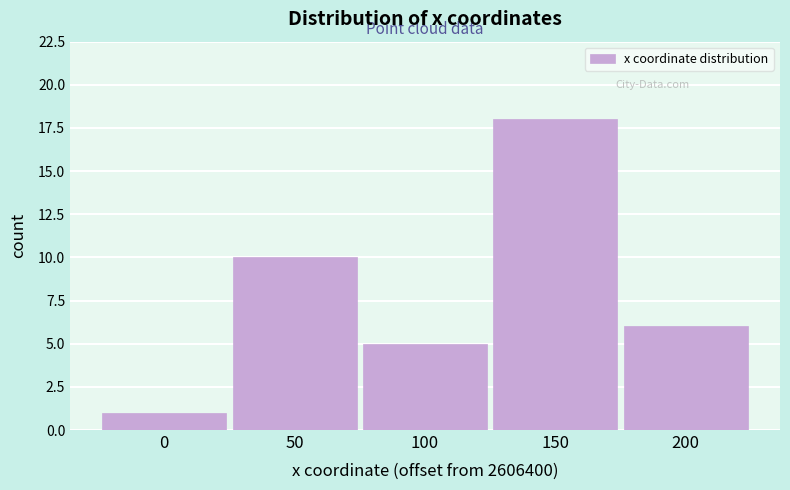

Reading left to right, list all the values displayed in this chart.

1	10	5	18	6